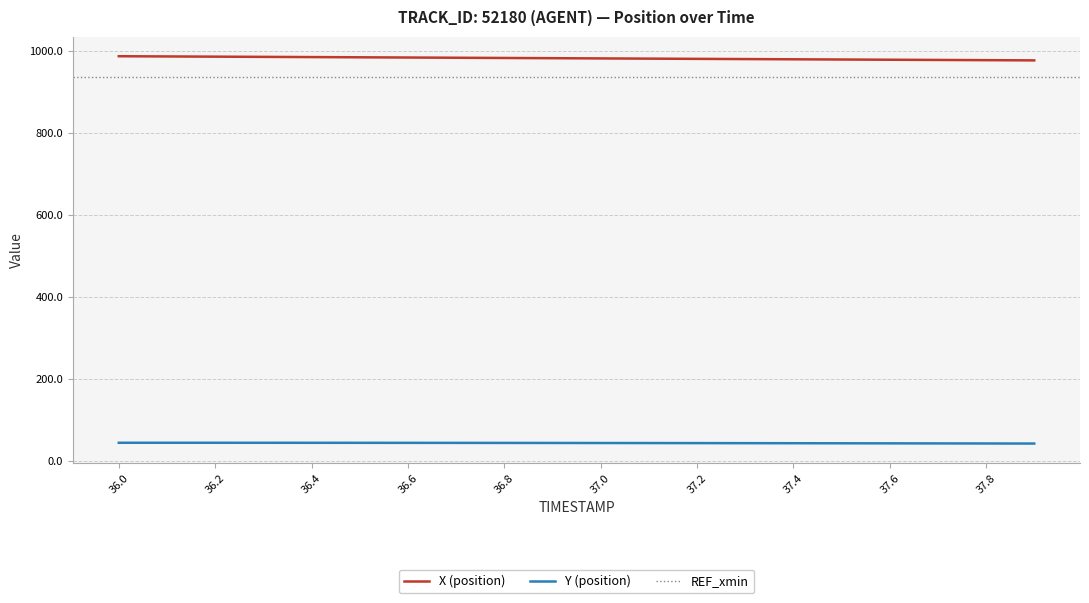

What is the label of the 7th point from the right?

37.3